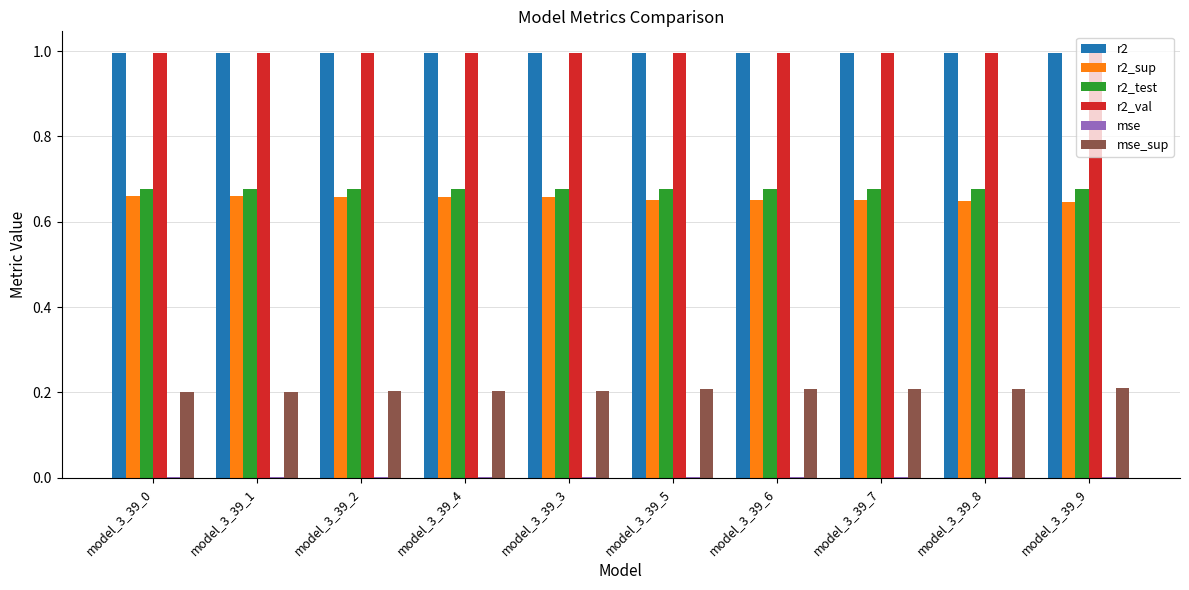

Is the value of r2 at model_3_39_0 greater than the value of r2_sup at model_3_39_5?

Yes